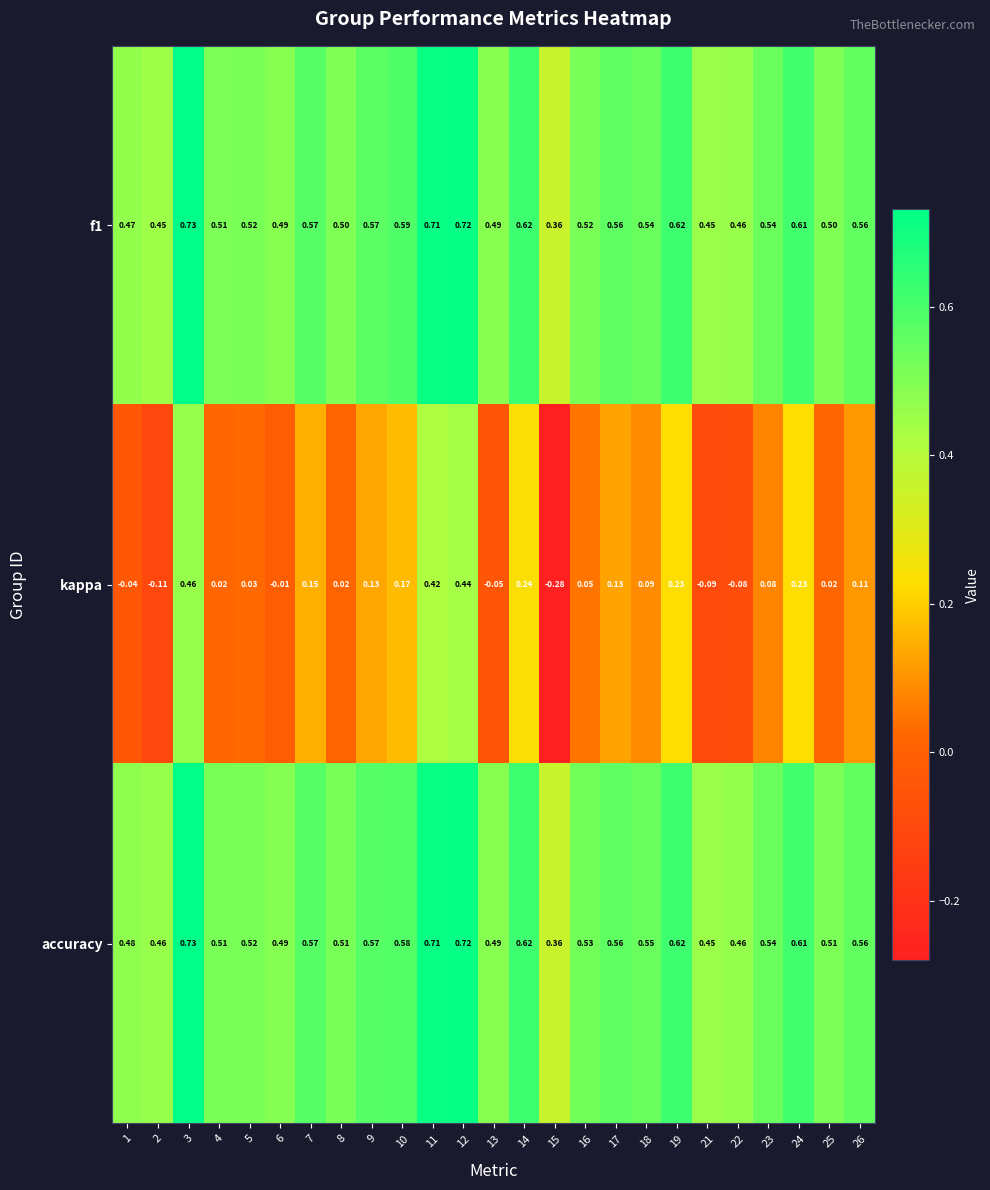

Which label corresponds to the smallest value in the chart?

15